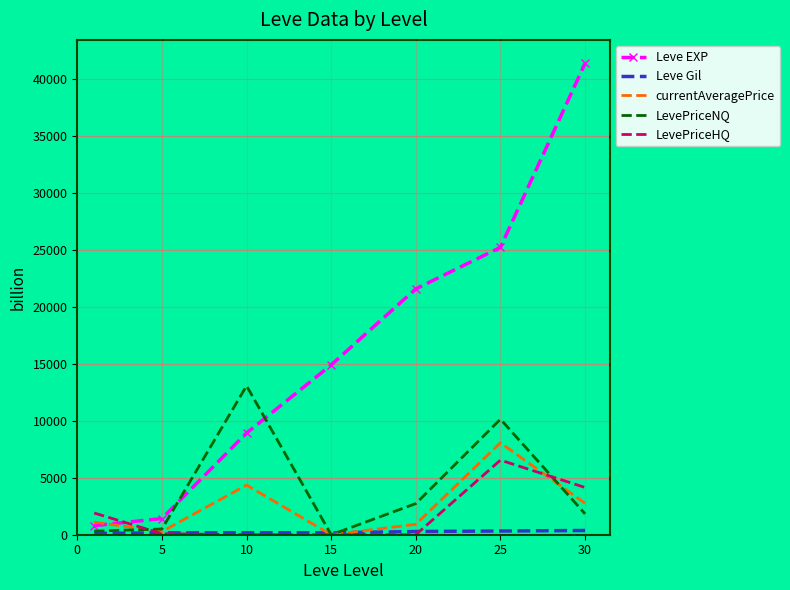

Which series has the widest spread of values?

Leve EXP